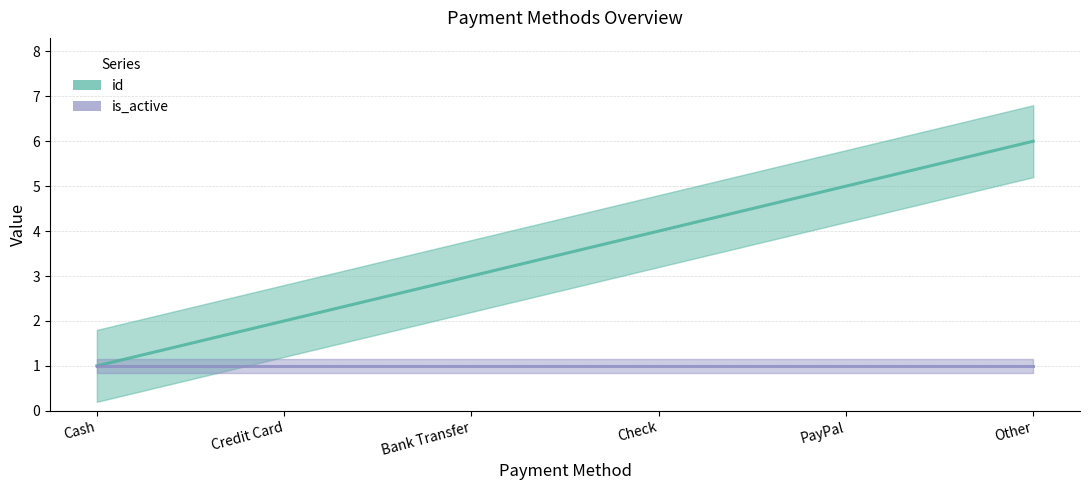

True or false: is_active and id cross at least once.

False